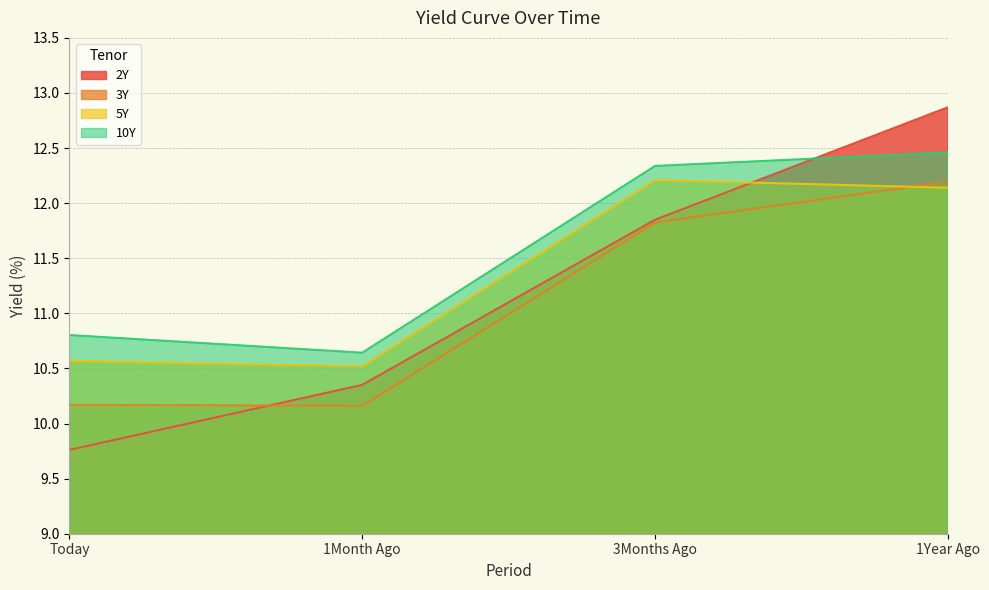

What is the smallest value displayed?

9.8